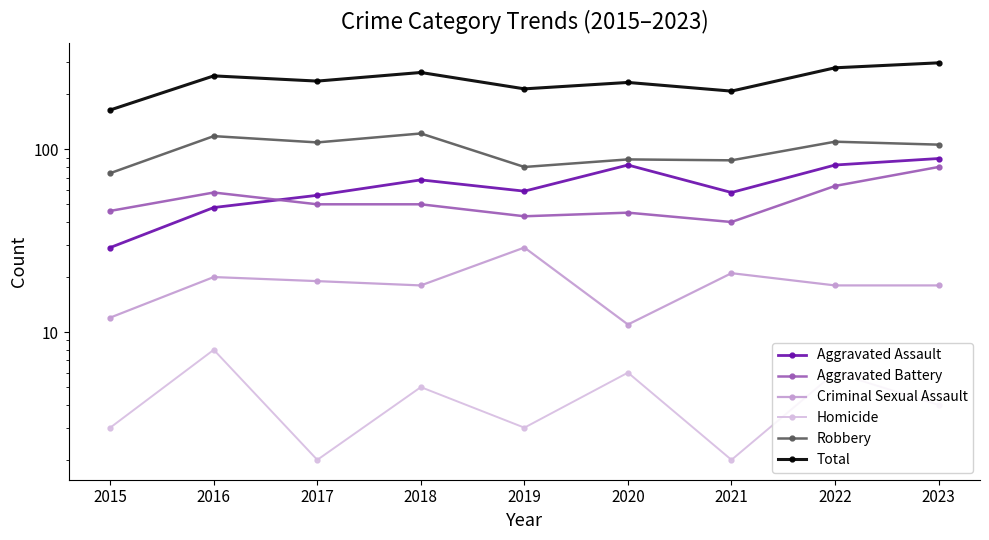

True or false: Criminal Sexual Assault and Robbery cross at least once.

False